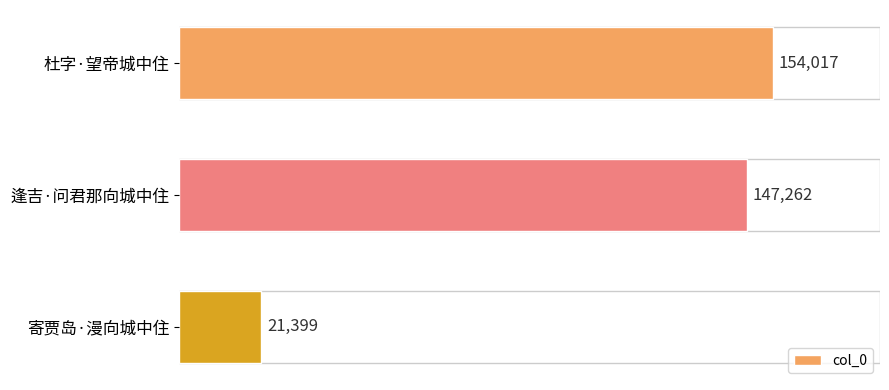

List the labels in order of value, smallest first.

寄贾岛·漫向城中住, 逢吉·问君那向城中住, 杜字·望帝城中住